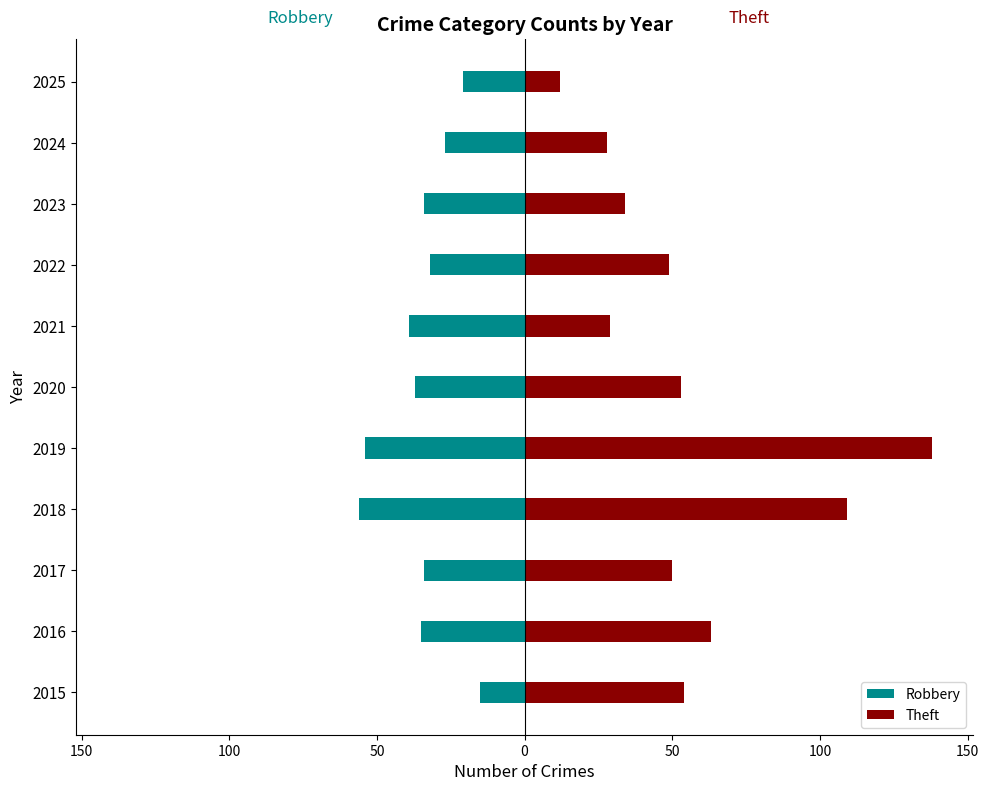

Are the bars grouped side by side (vs. stacked)?

Yes